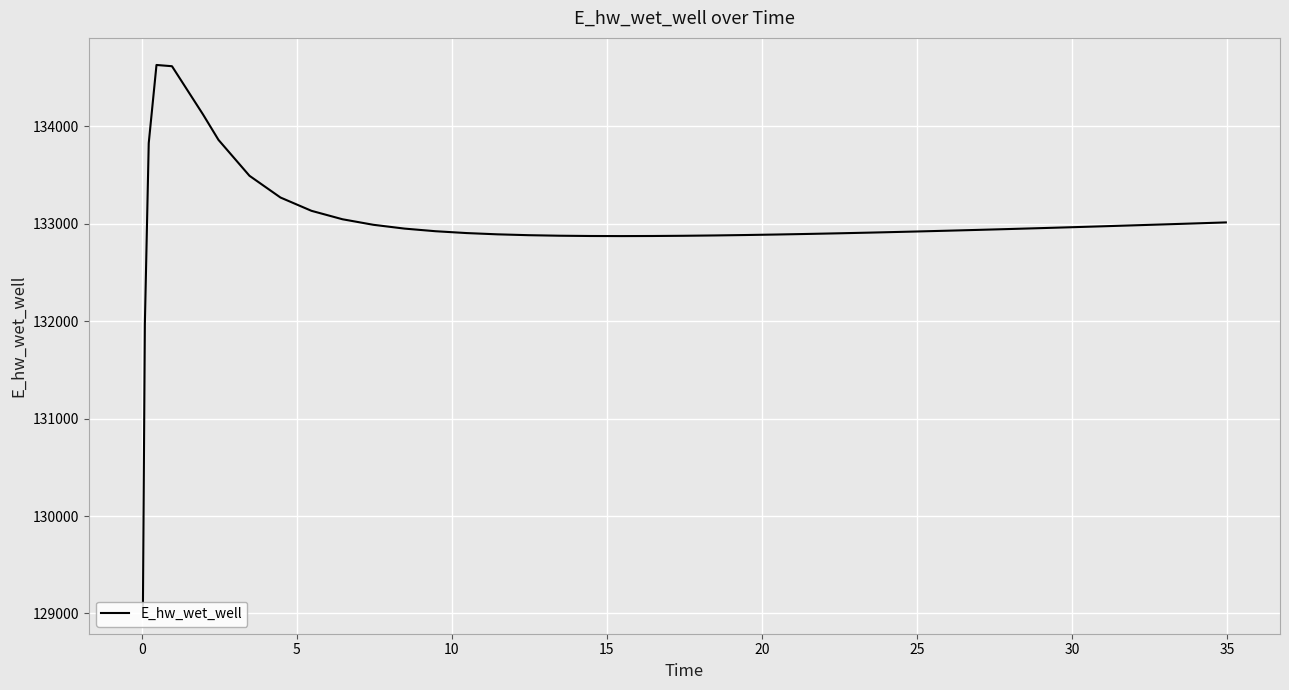

What is the maximum value shown in the chart?

134627.8